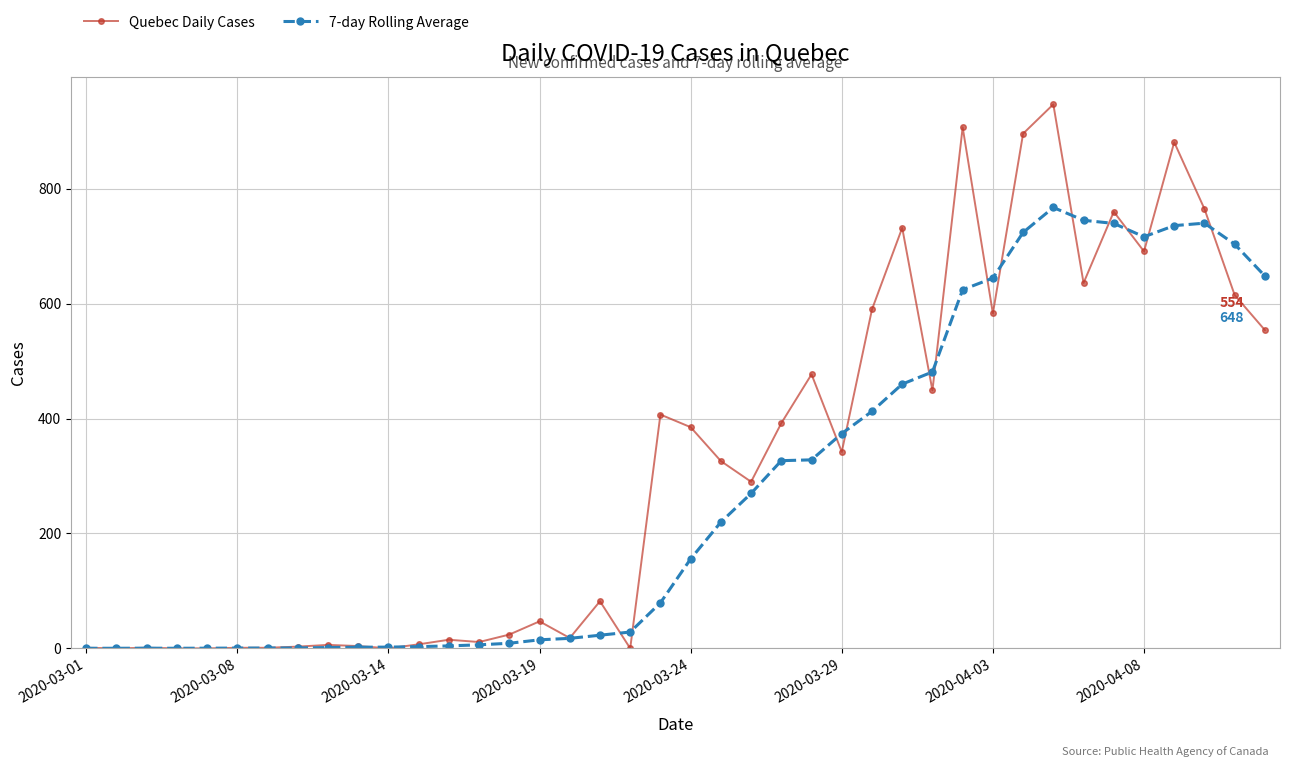

Which series has the largest total across all categories?

Quebec Daily Cases